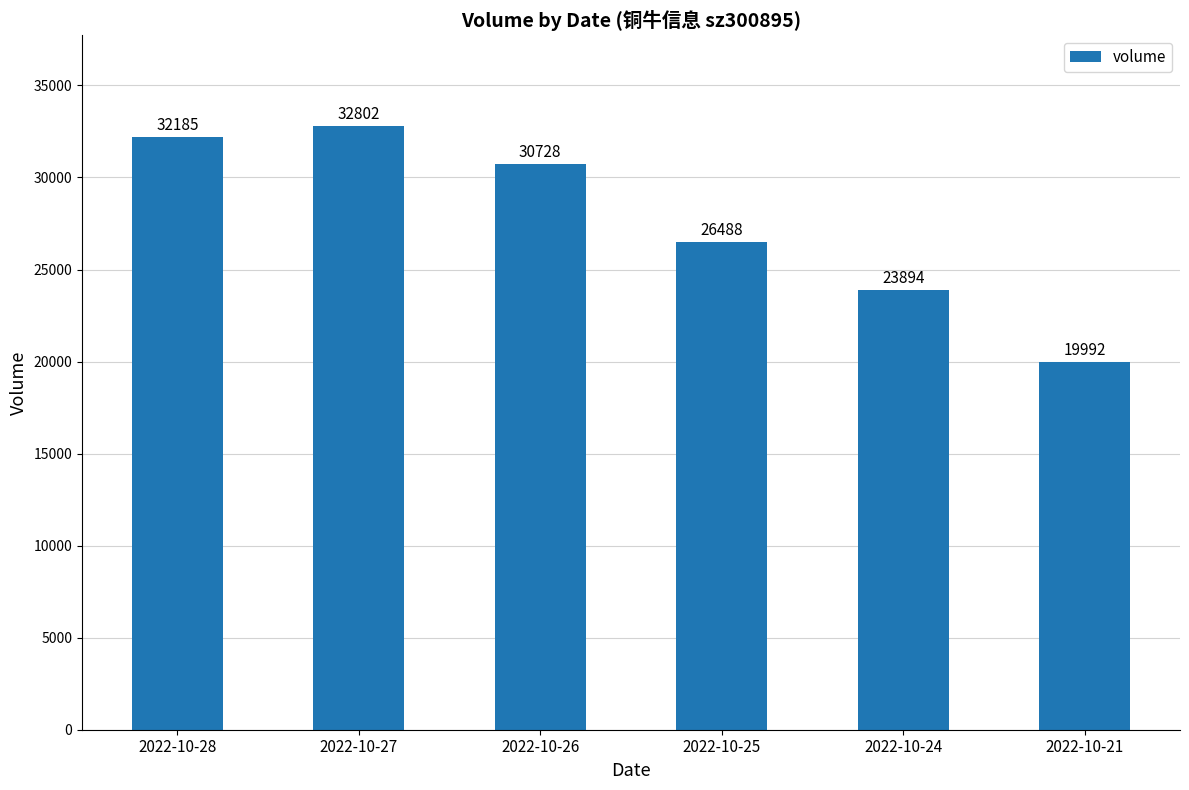

What is the greatest value displayed?

32802